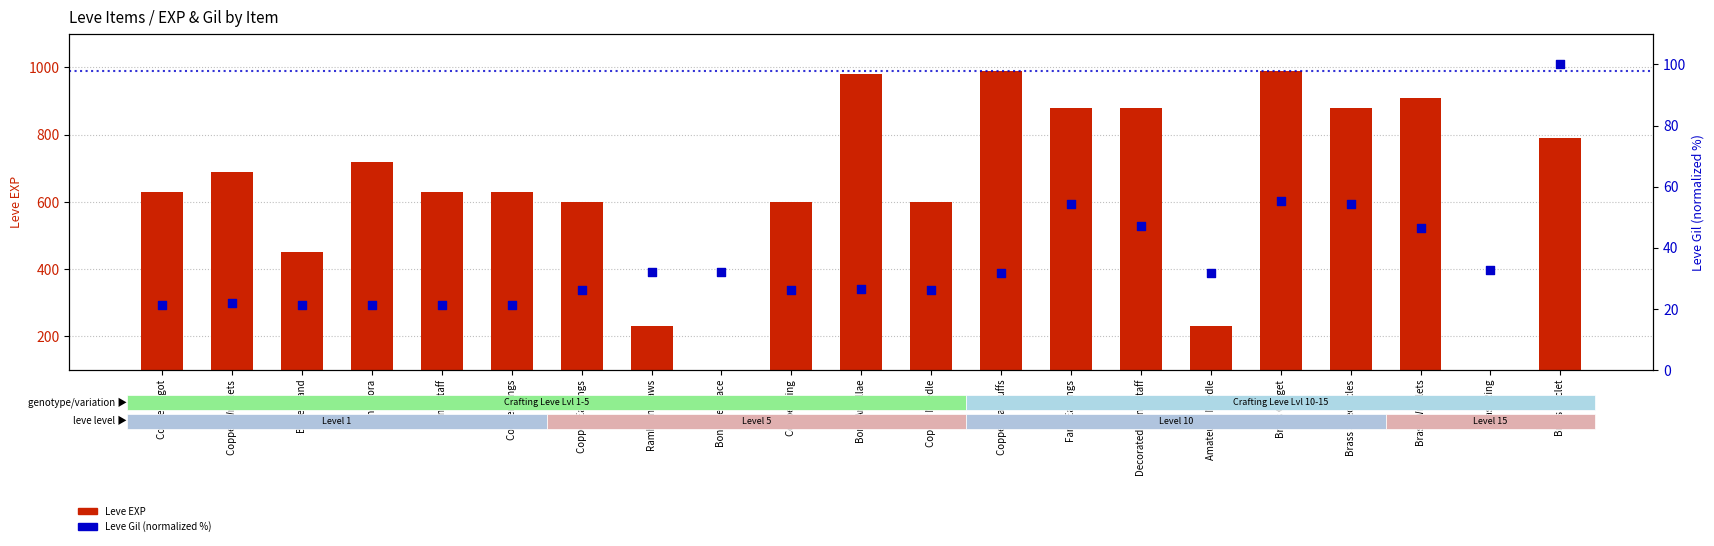

At which category is the sum across all series the highest?

Brass Gorget